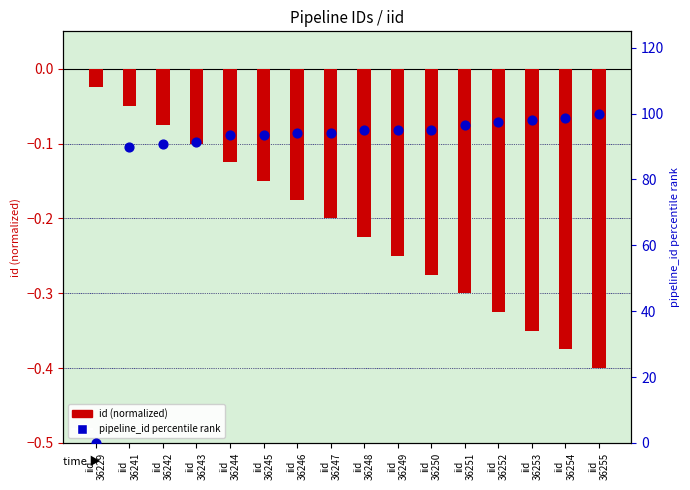

Which series contains the lowest Y value?

id (normalized)